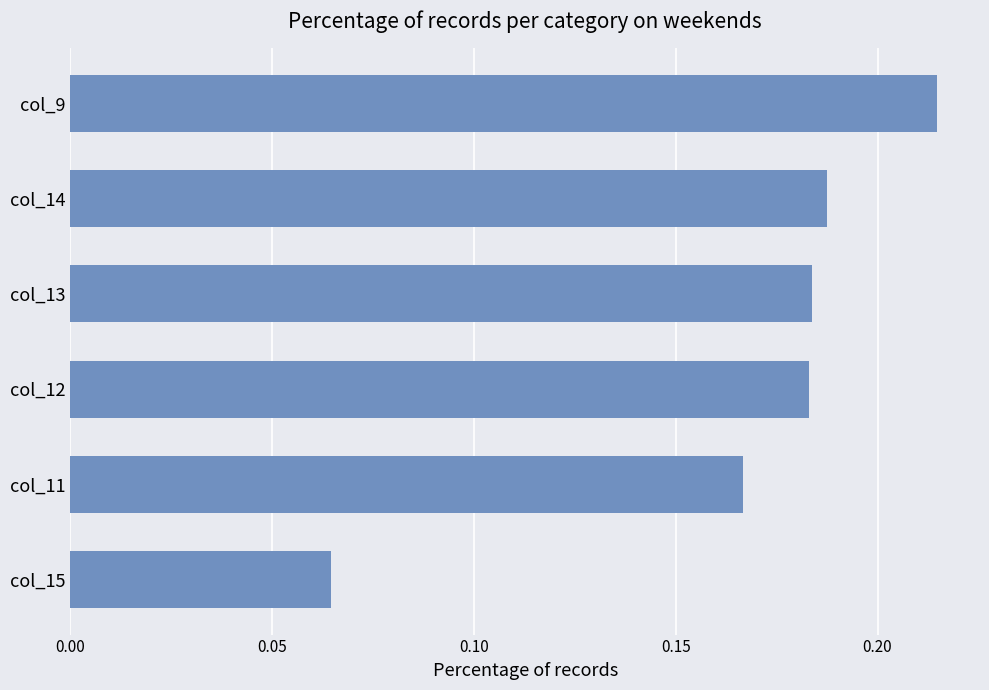

Count the values in the range 0 to 1.

6